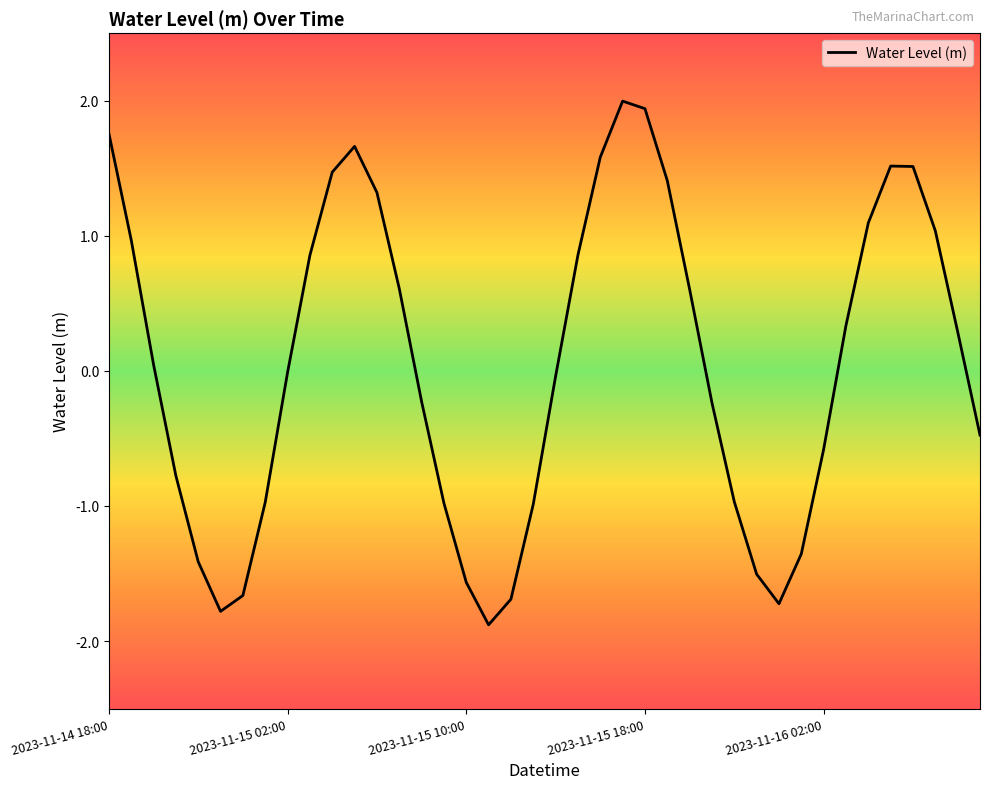

What is the difference between the maximum and minimum values?

3.9